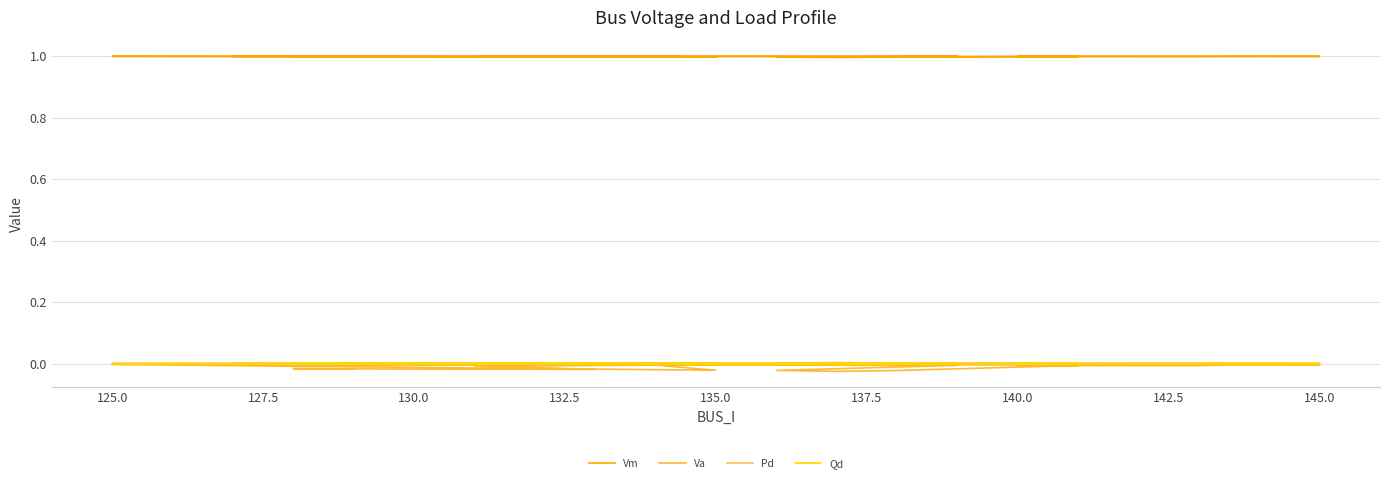

At how many categories does at least one series exceed 0?

20